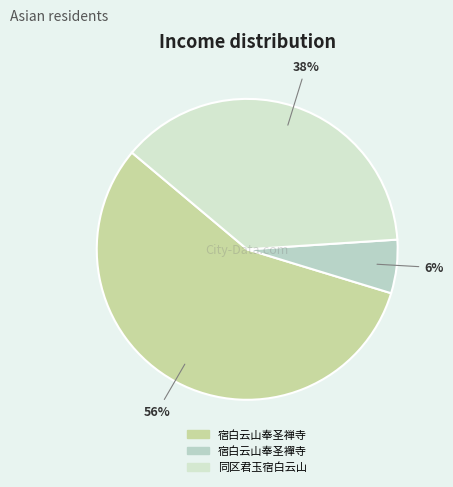

How many segments does this pie chart have?

3